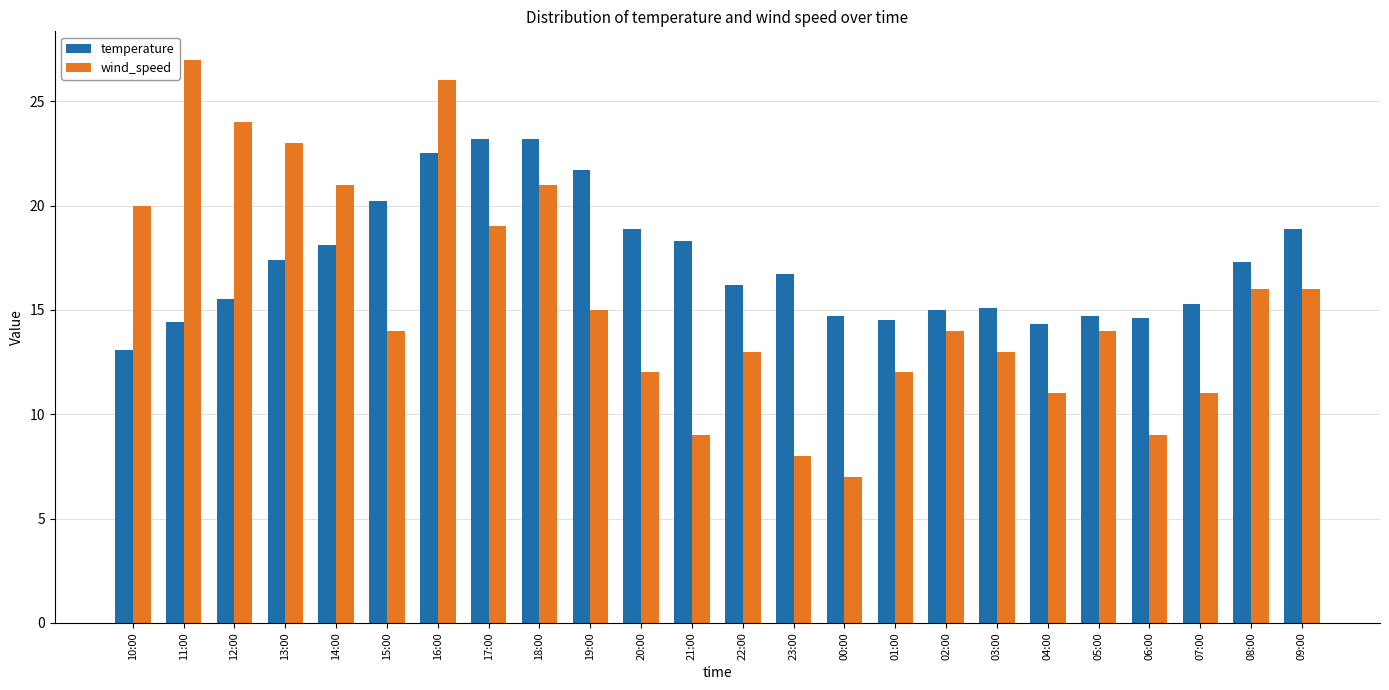

Are the bars horizontal?

No